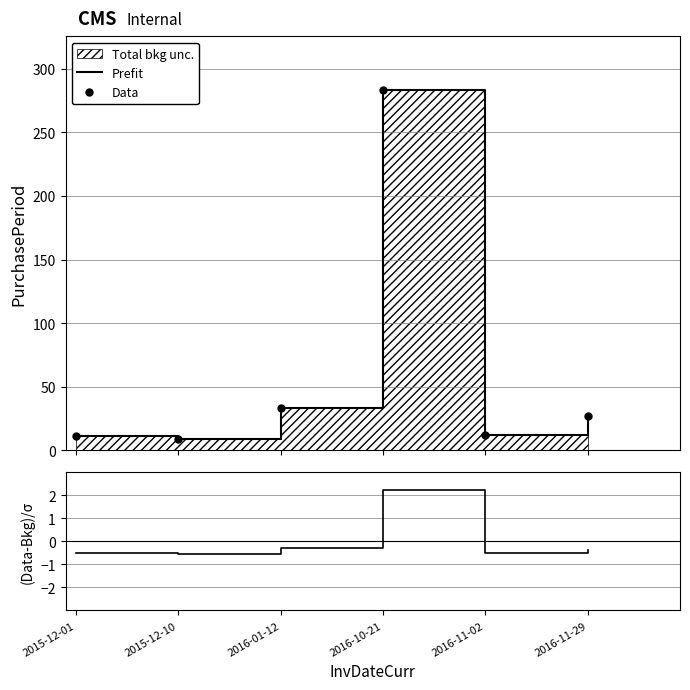

Reading left to right, what are all the values shown in this chart?

Prefit: 11.0	9.0	33.0	283.0	12.0	27.0
Data: 11.0	9.0	33.0	283.0	12.0	27.0
(Data-Bkg)/σ: -0.5	-0.5	-0.3	2.2	-0.5	-0.4